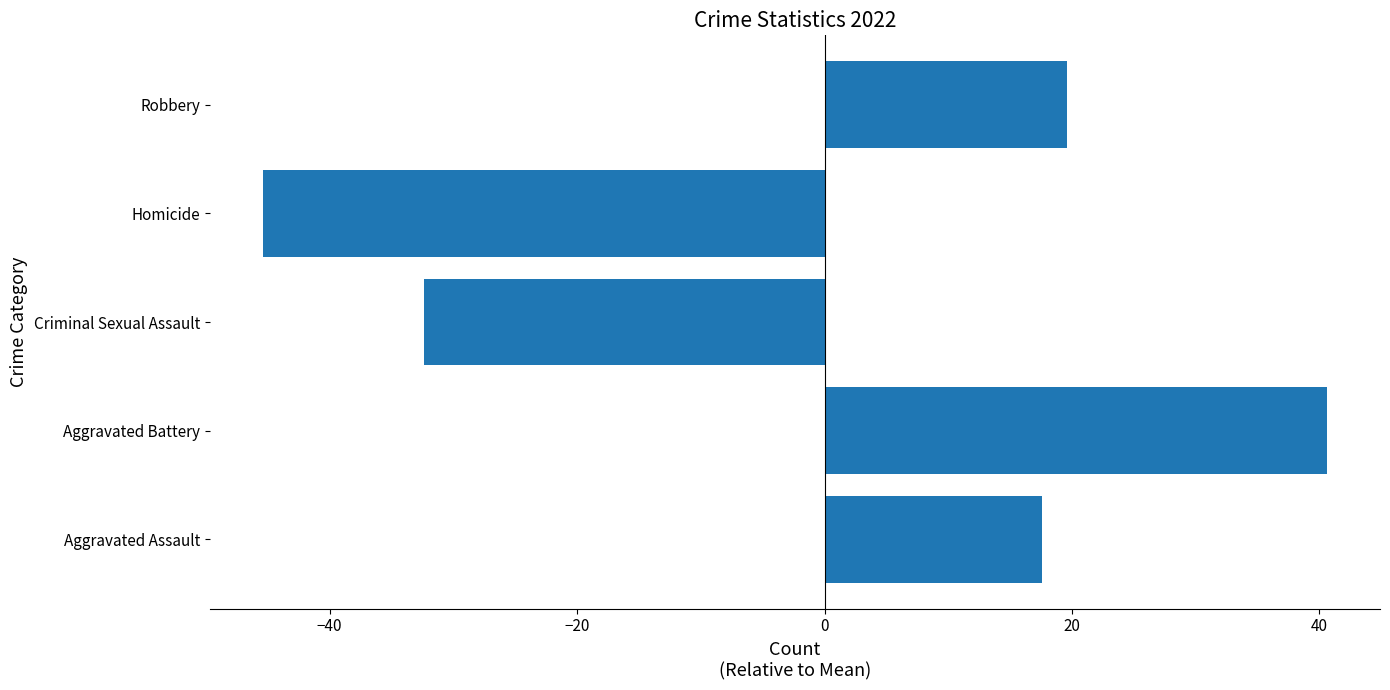

List the labels in order of value, smallest first.

Homicide, Criminal Sexual Assault, Aggravated Assault, Robbery, Aggravated Battery